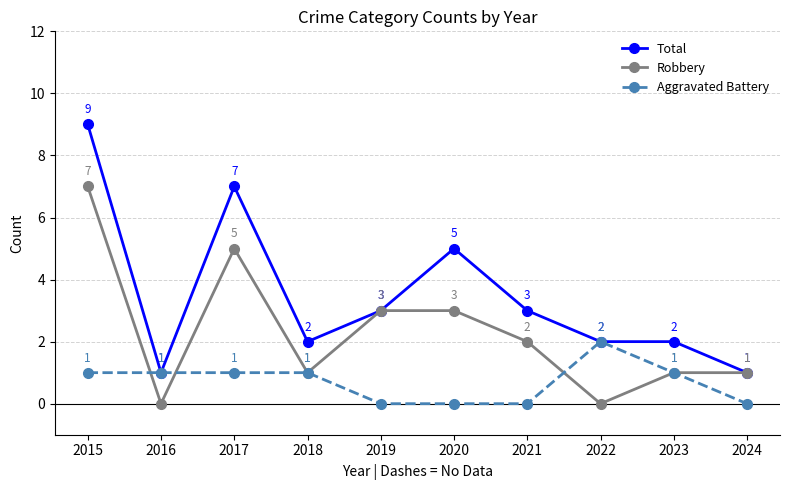

What is the spread (max minus min) of values at 2020?

5